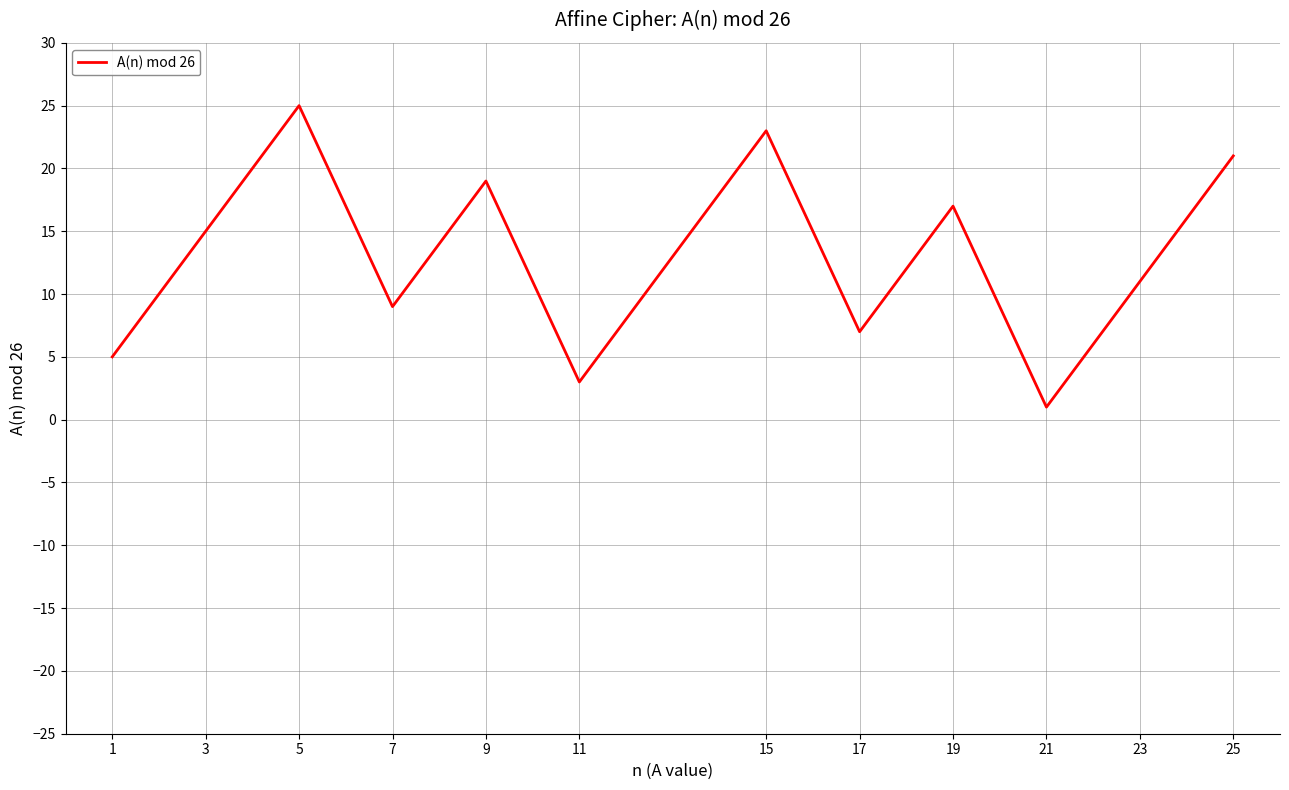

Approximately how many times larger is the value at 17 compared to 25?

0.3